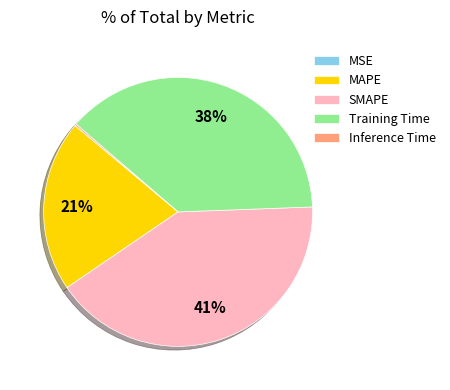

Is it true that Training Time is 38% of the pie?

True